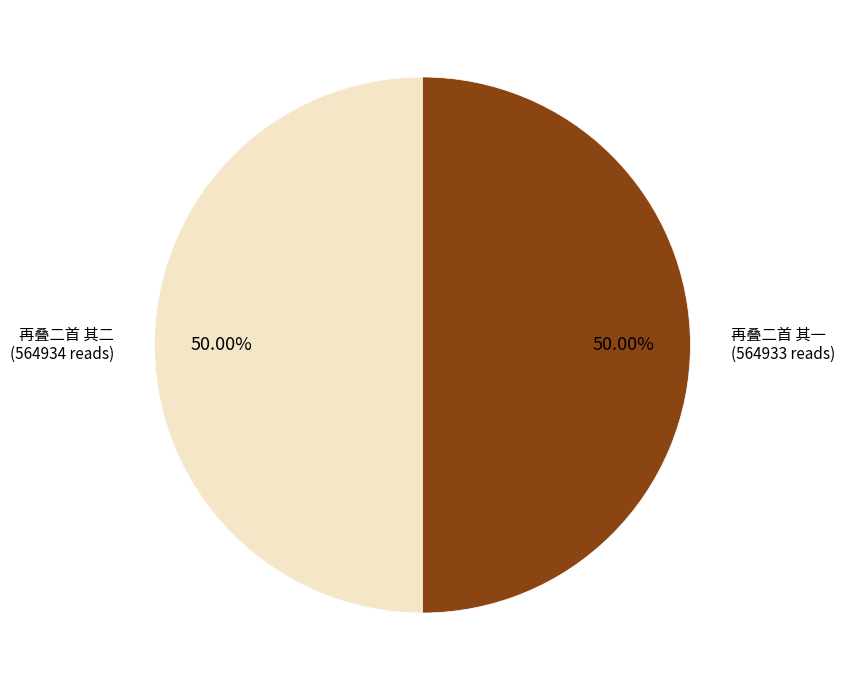

Is the sum of 再叠二首 其二 and 再叠二首 其一 greater than half?

Yes